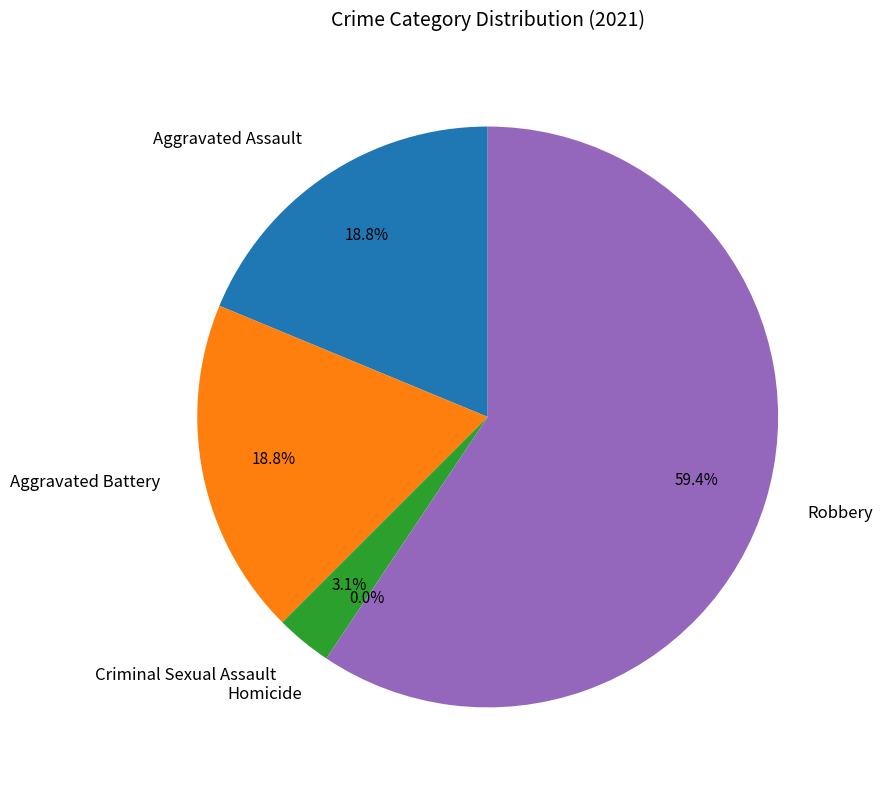

Does Homicide represent more than half of the total?

No